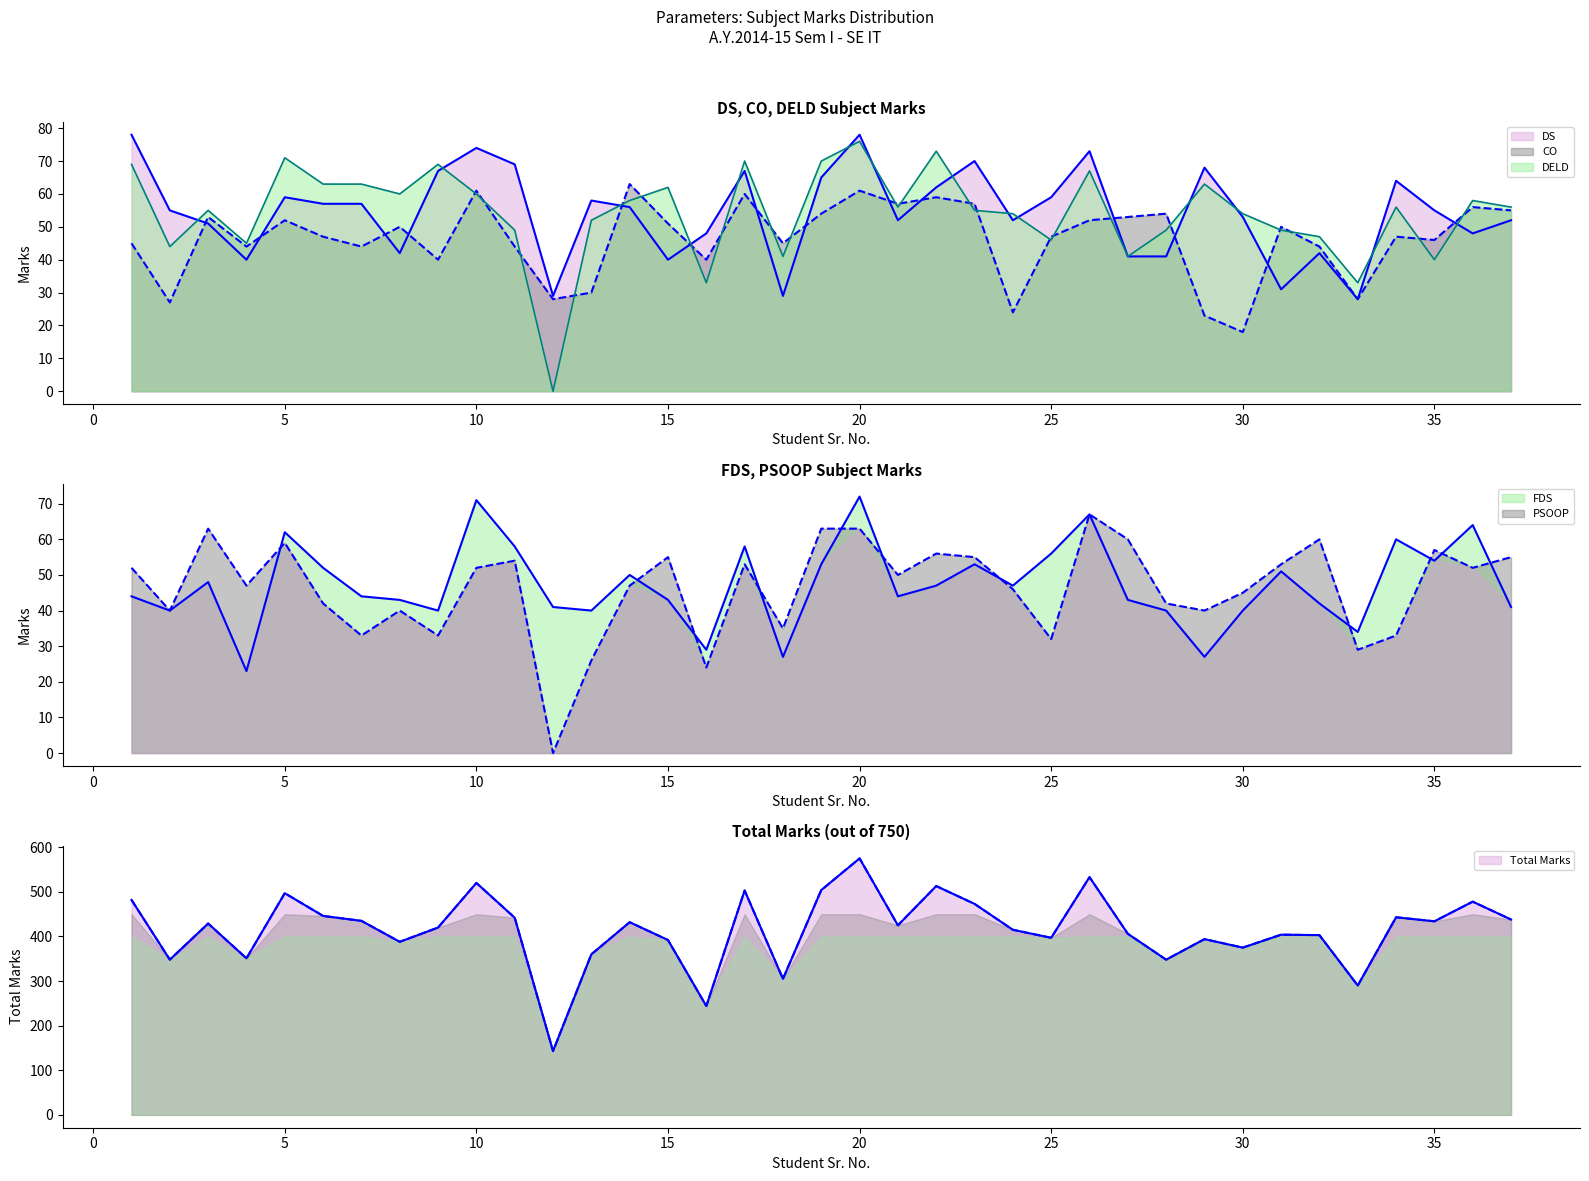

What value does the CO series have at 35?

46